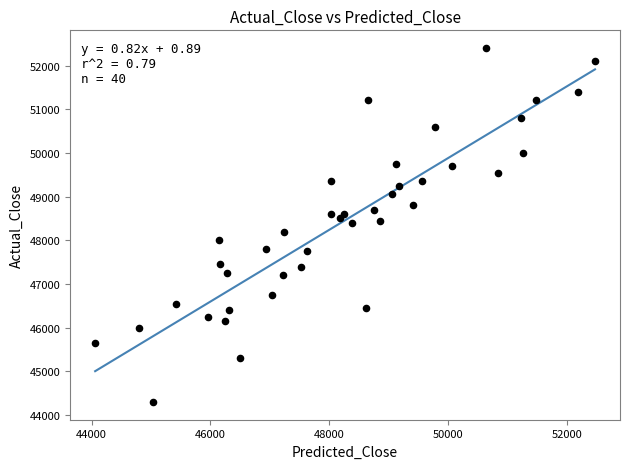

What is the range of X values (max minus min)?

8416.0